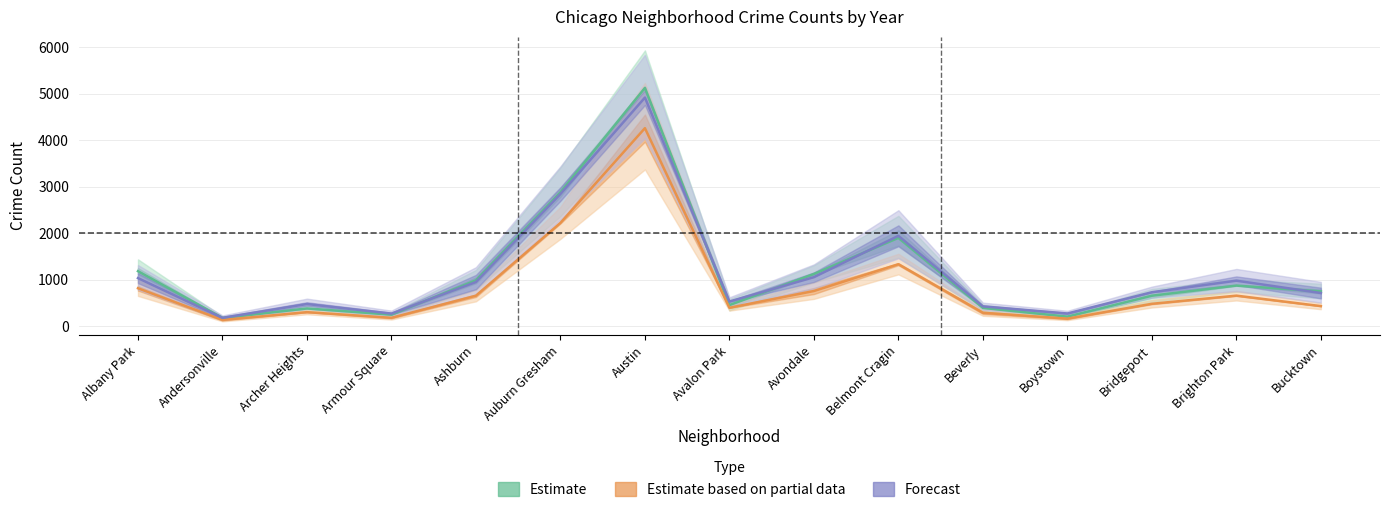

How many values in the Forecast series are below 731?

7